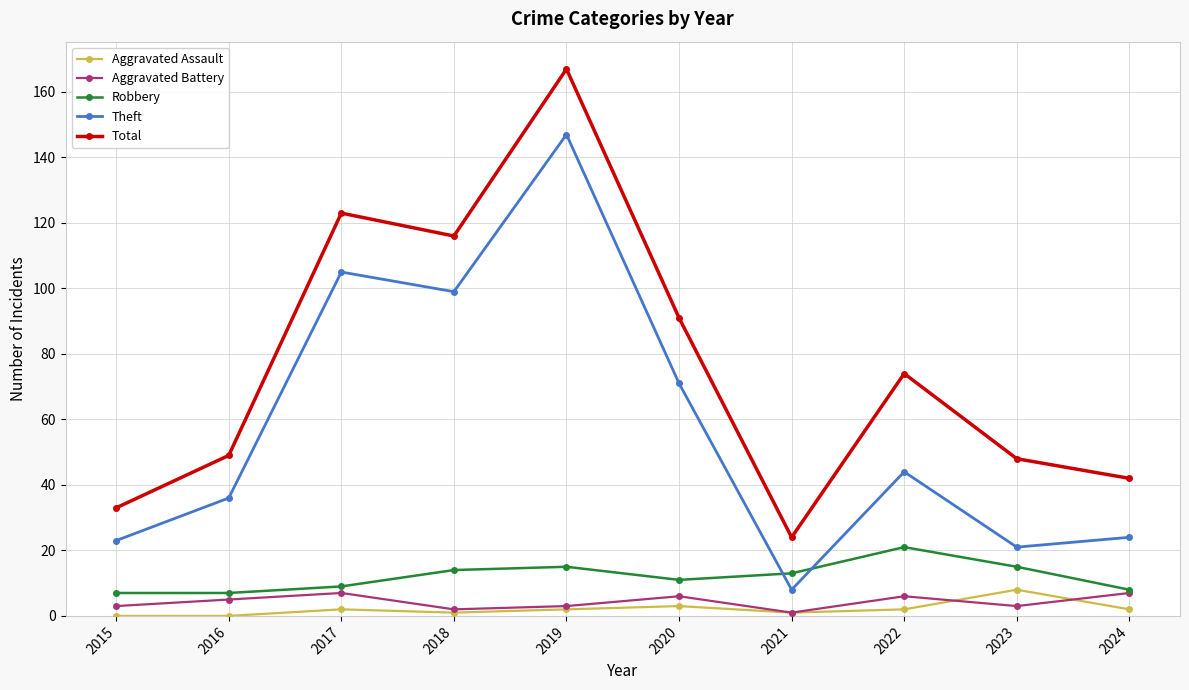

True or false: Aggravated Assault and Total intersect in this chart.

False